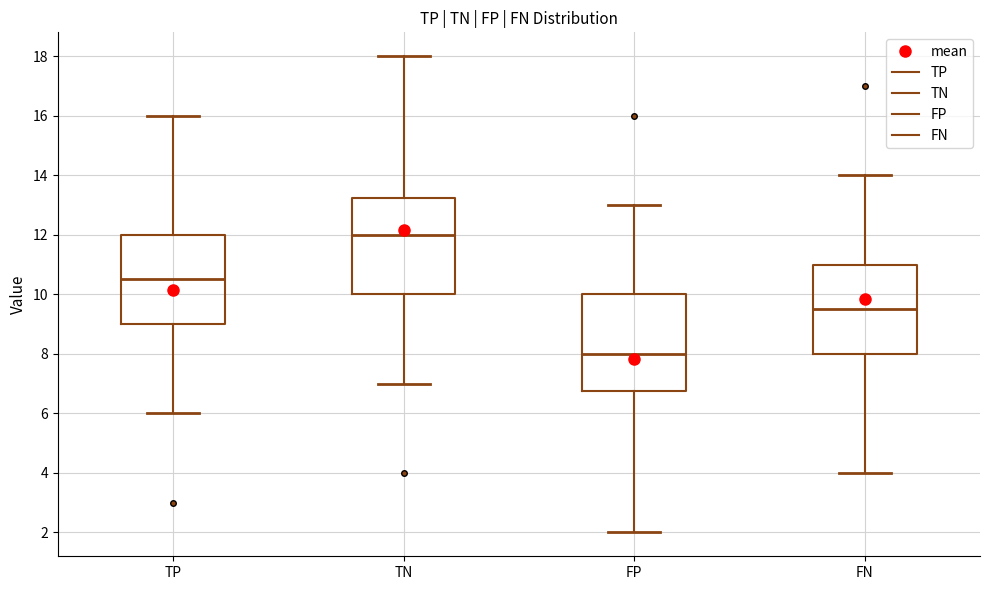

Where does the lower whisker of the box for FP end on the y-axis? The values are not printed on the chart, so give them approximately, as read against the axis.

2.0